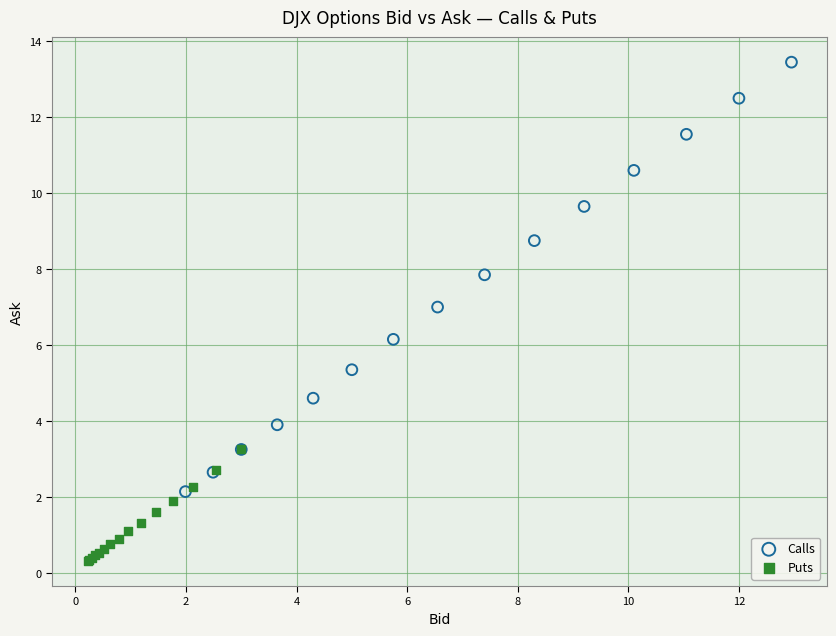

Which series contains the lowest Y value?

Puts